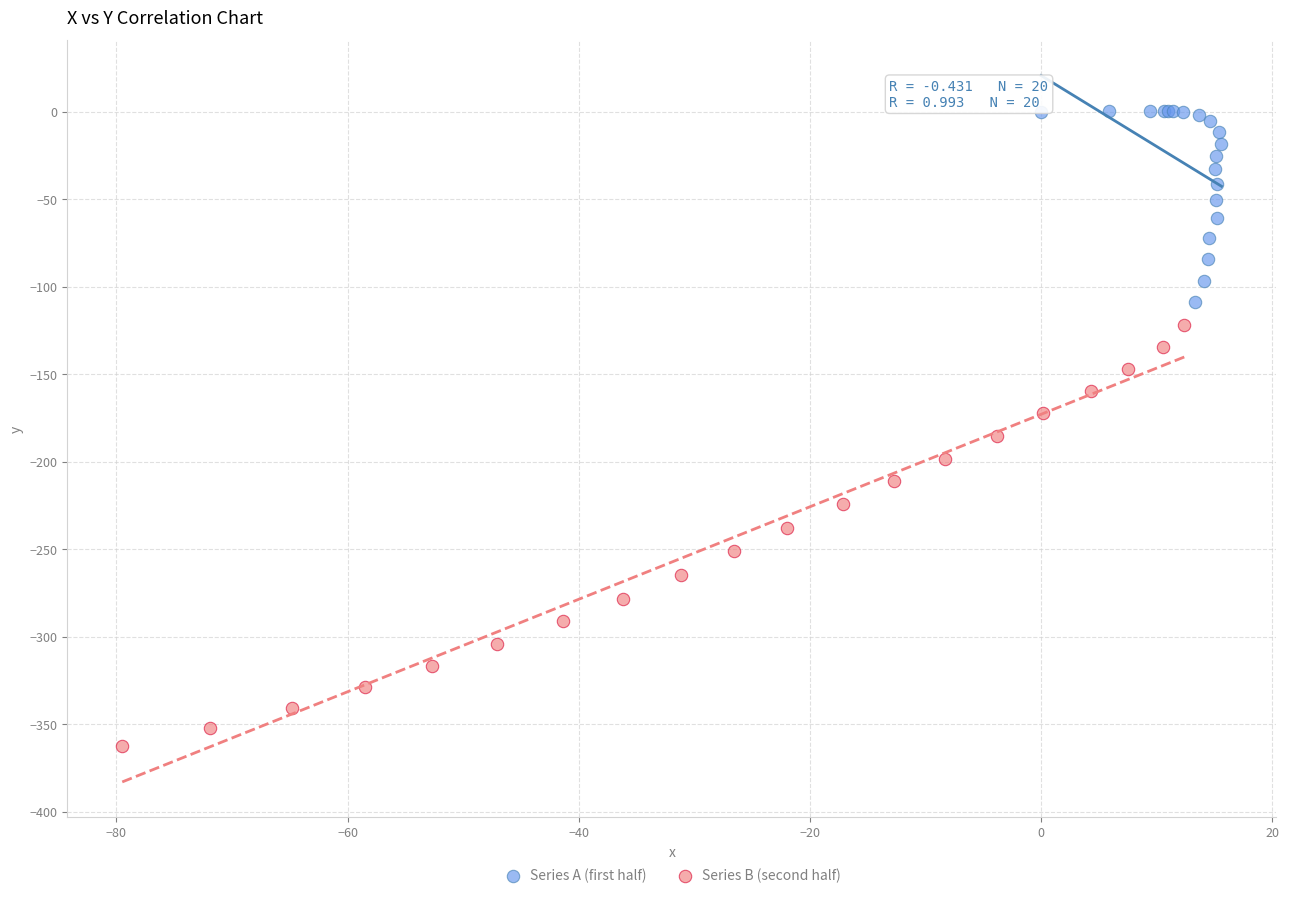

What are all the series names shown in the legend?

Series A (first half), Series B (second half)